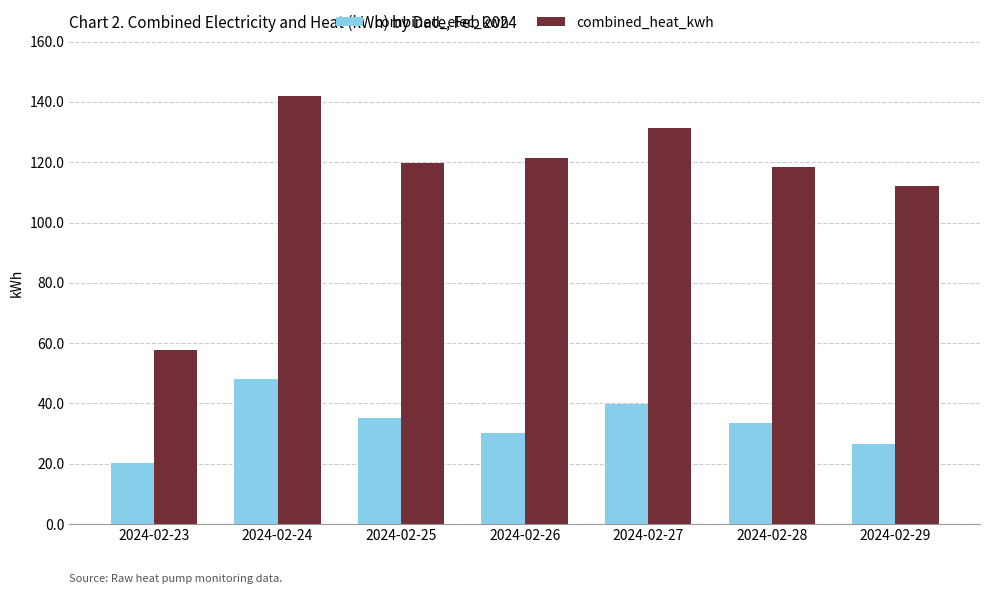

True or false: combined_elec_kwh has a value of 20.3 at 2024-02-23.

True